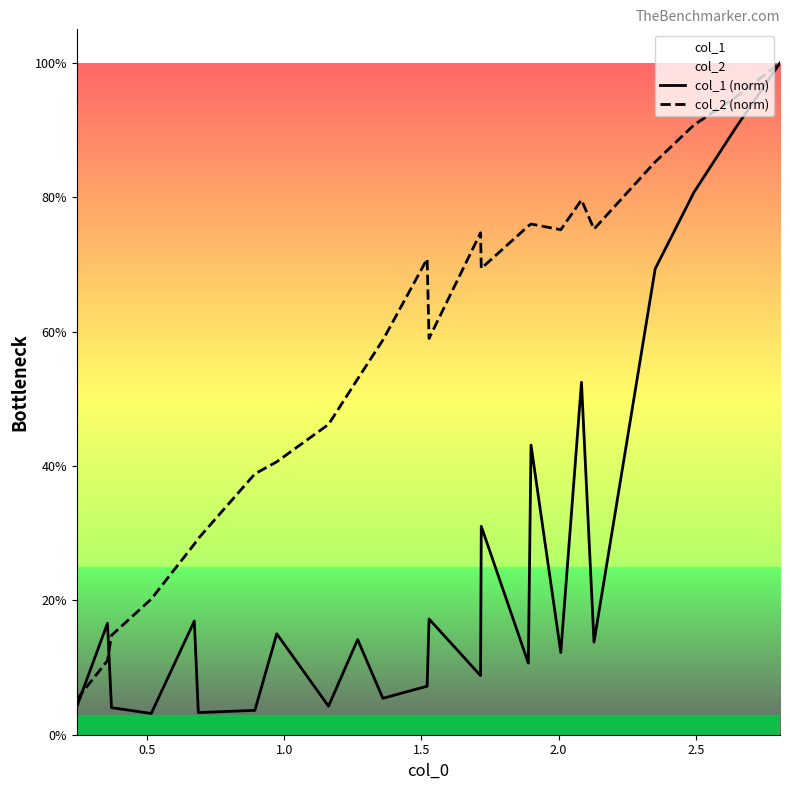

Which series has the largest total across all categories?

col_2 (norm)